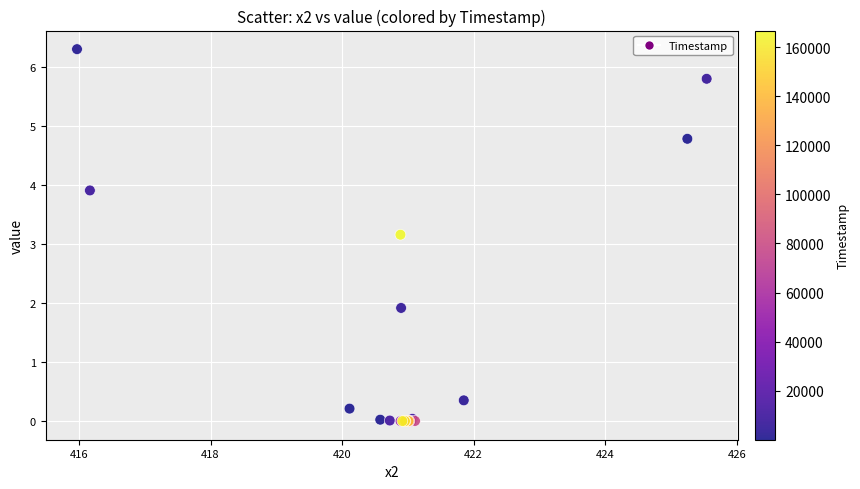

What Y value in the scatter plot is closest to 3?

3.2